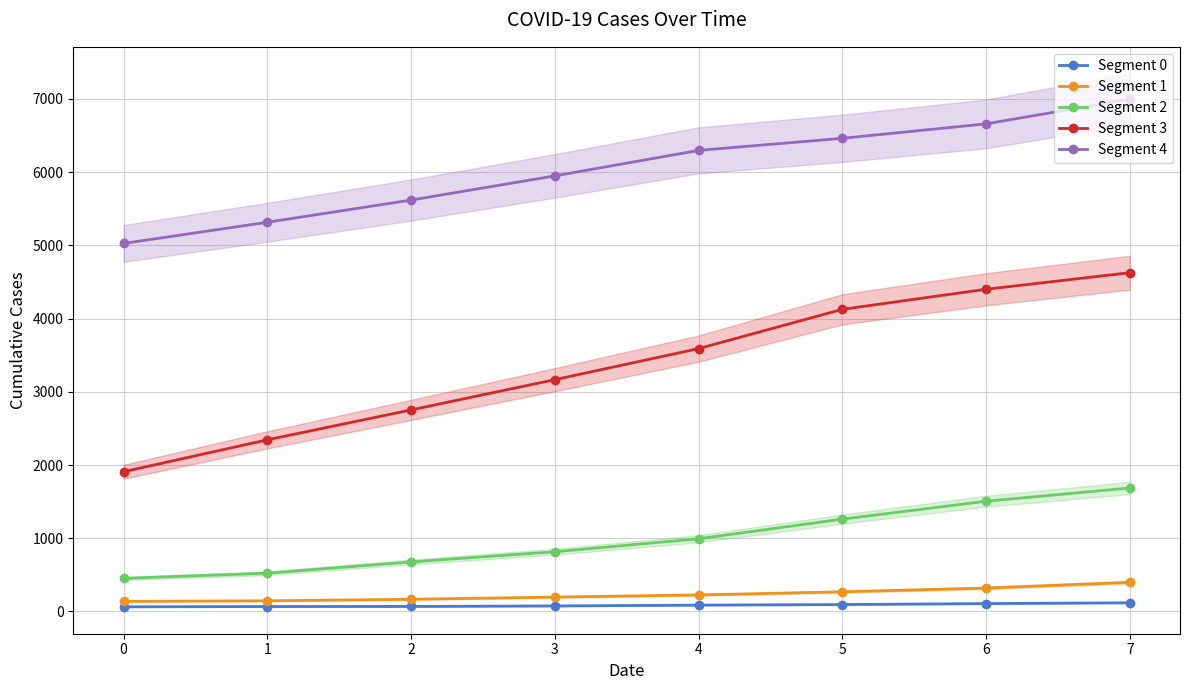

What are all the series names shown in the legend?

Segment 0, Segment 1, Segment 2, Segment 3, Segment 4